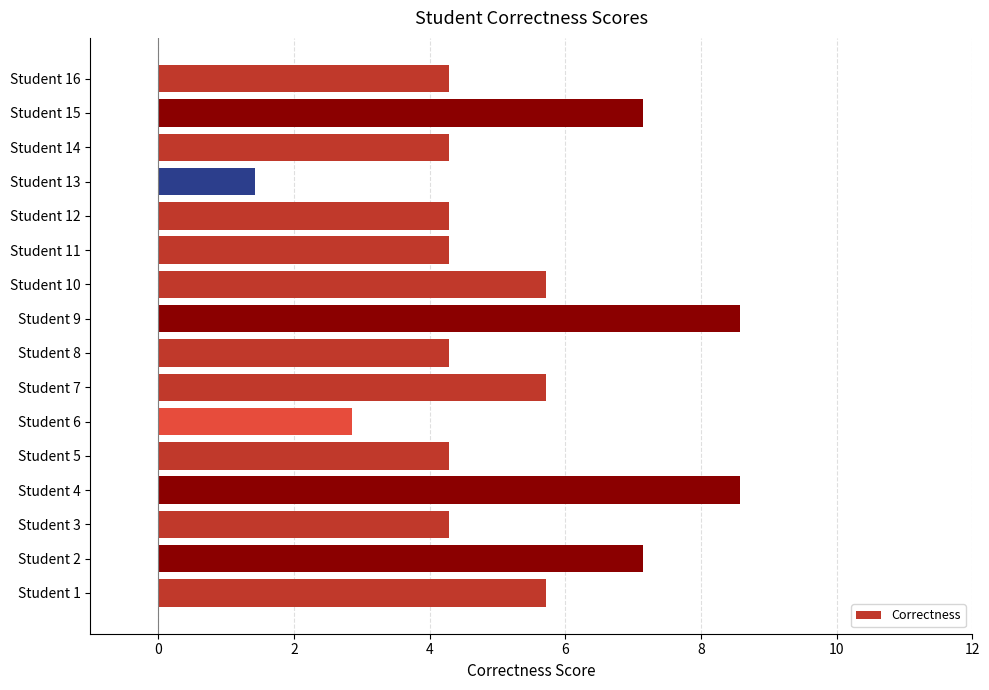

What is the difference between the second highest and minimum values?

7.1